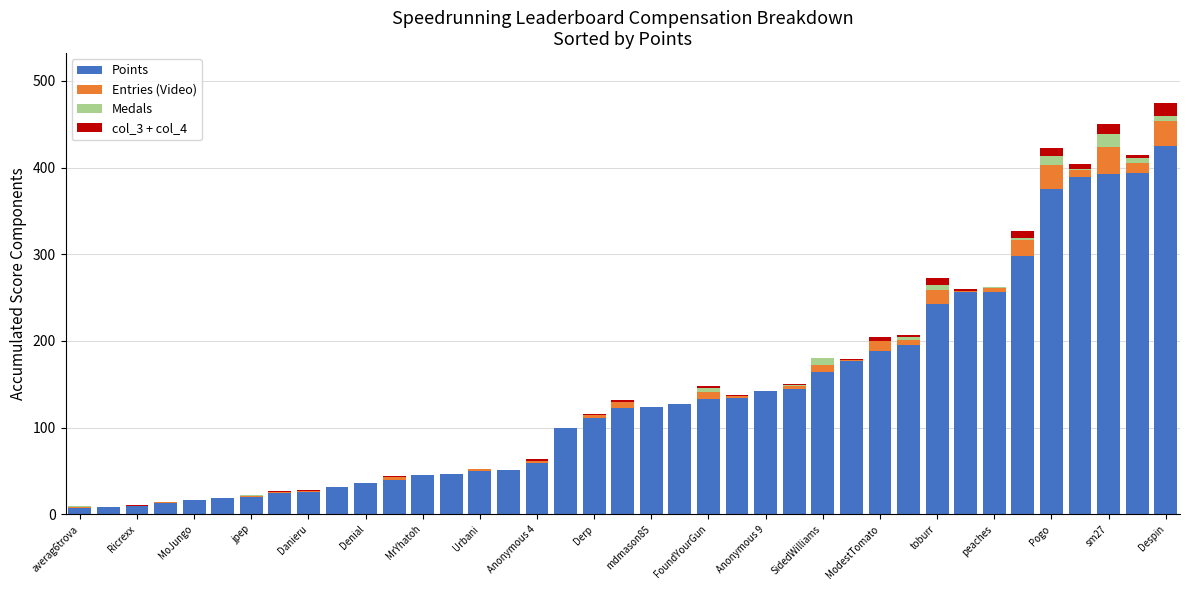

How many data points does each series have?

39